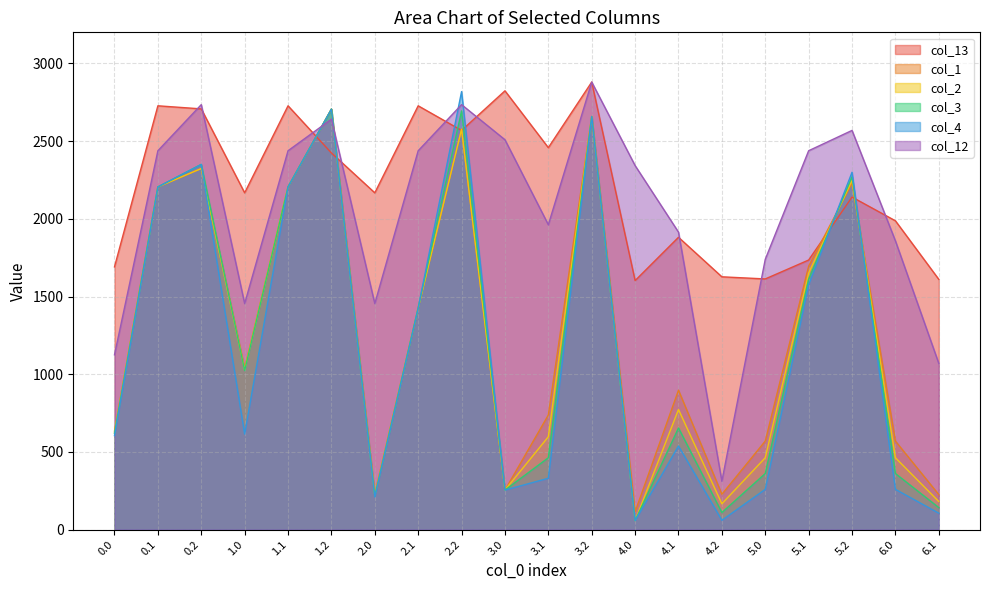

What is the spread (max minus min) of values at 3.1?

2127.4